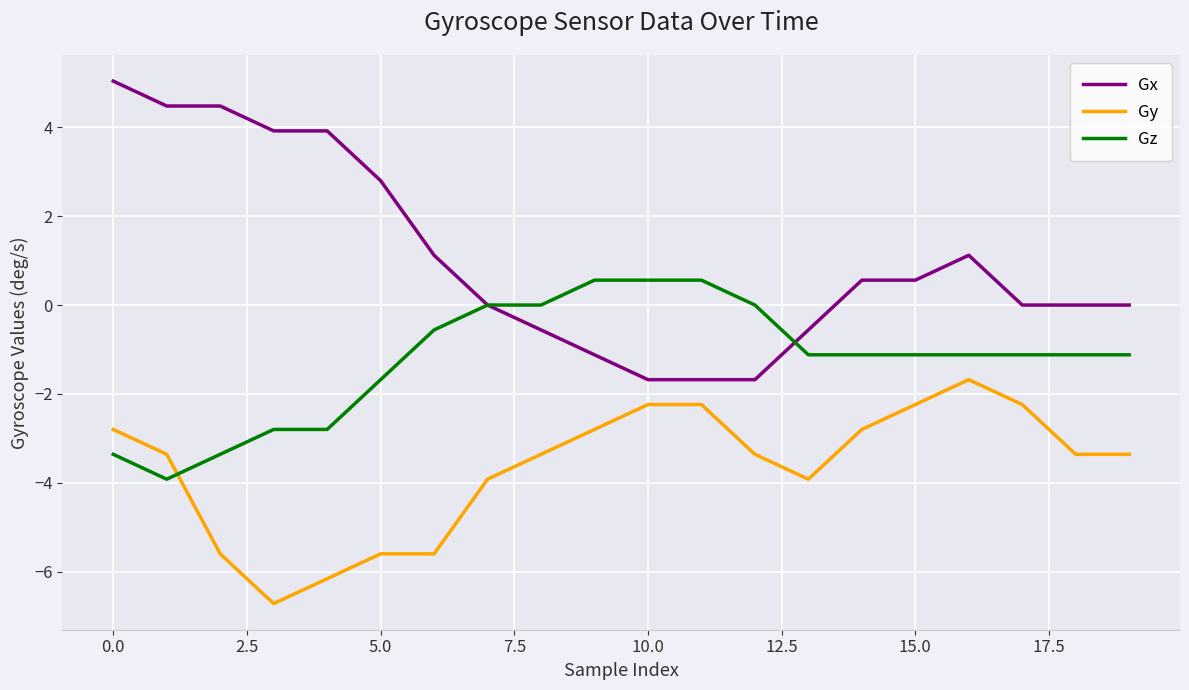

What is the minimum value shown in the chart?

-6.7